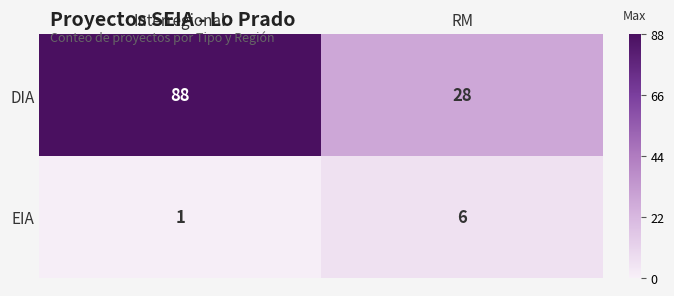

Read the EIA value at RM.

6